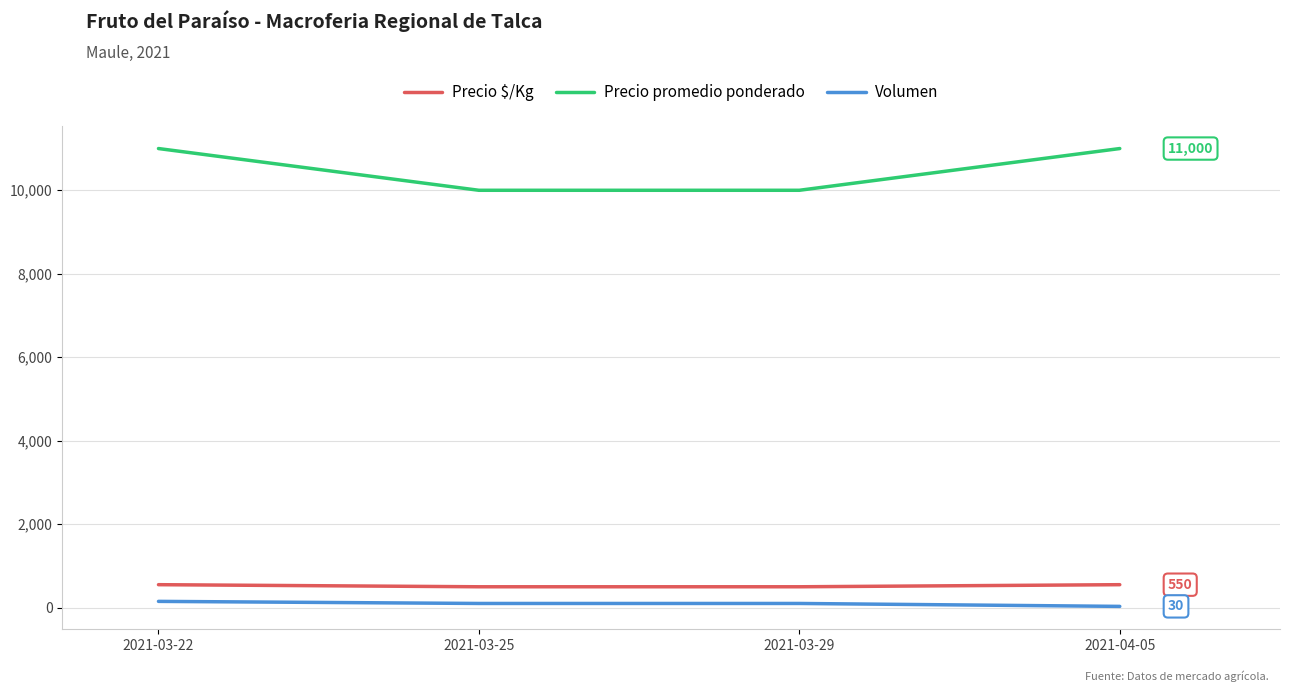

Count the Precio $/Kg values in the range 500 to 550.

4